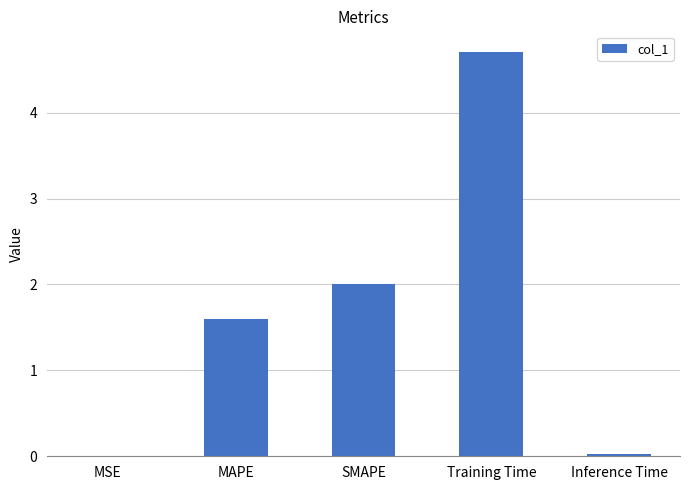

What is the change in value from SMAPE to Training Time?

+2.7